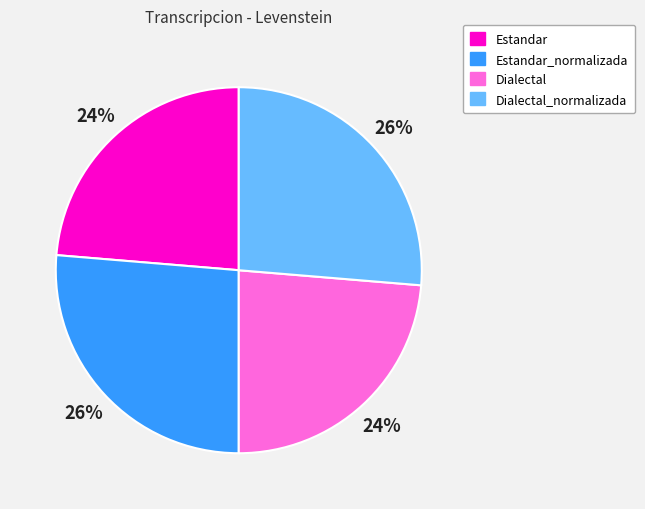

To the nearest percent, what is the average slice percentage?

25%